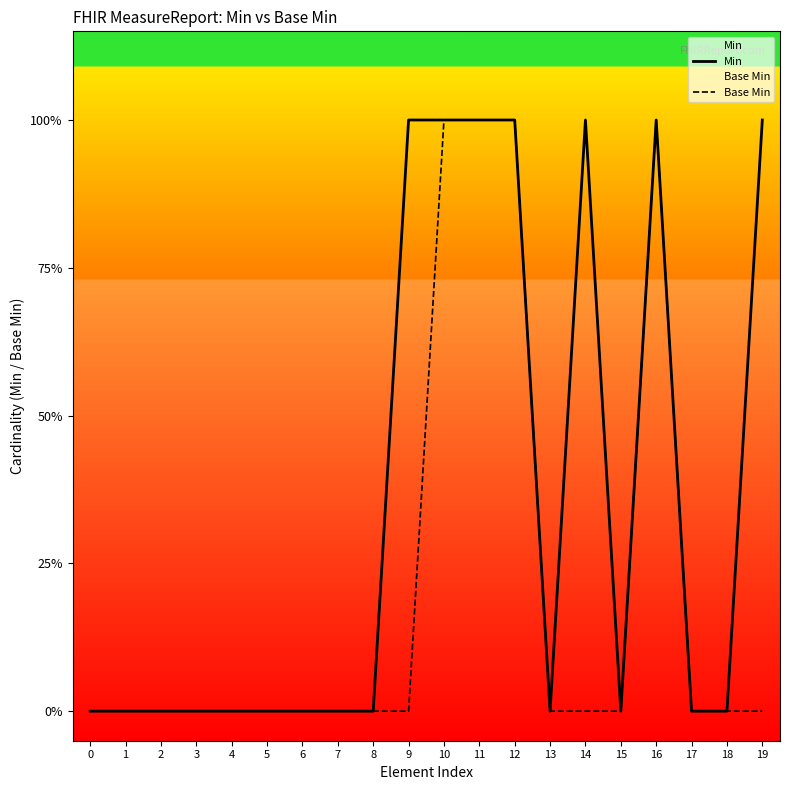

True or false: Base Min and Min cross at least once.

False